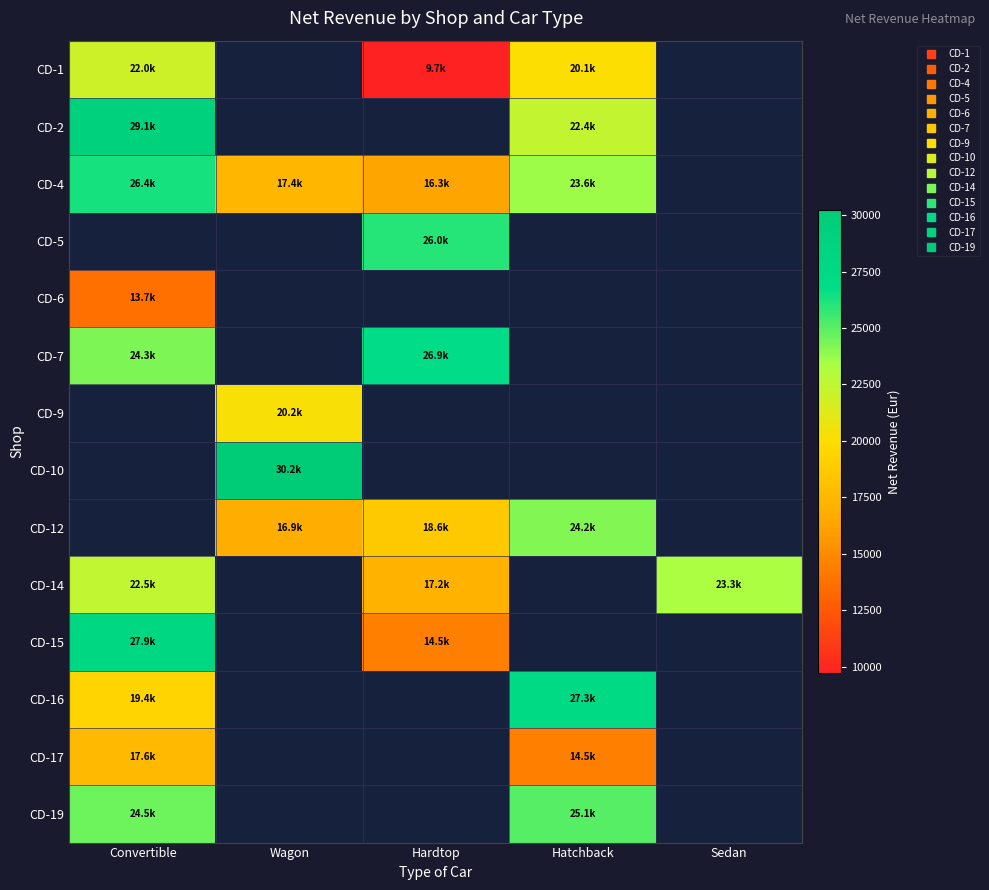

What is the spread (max minus min) of values at Hardtop?

17181.3